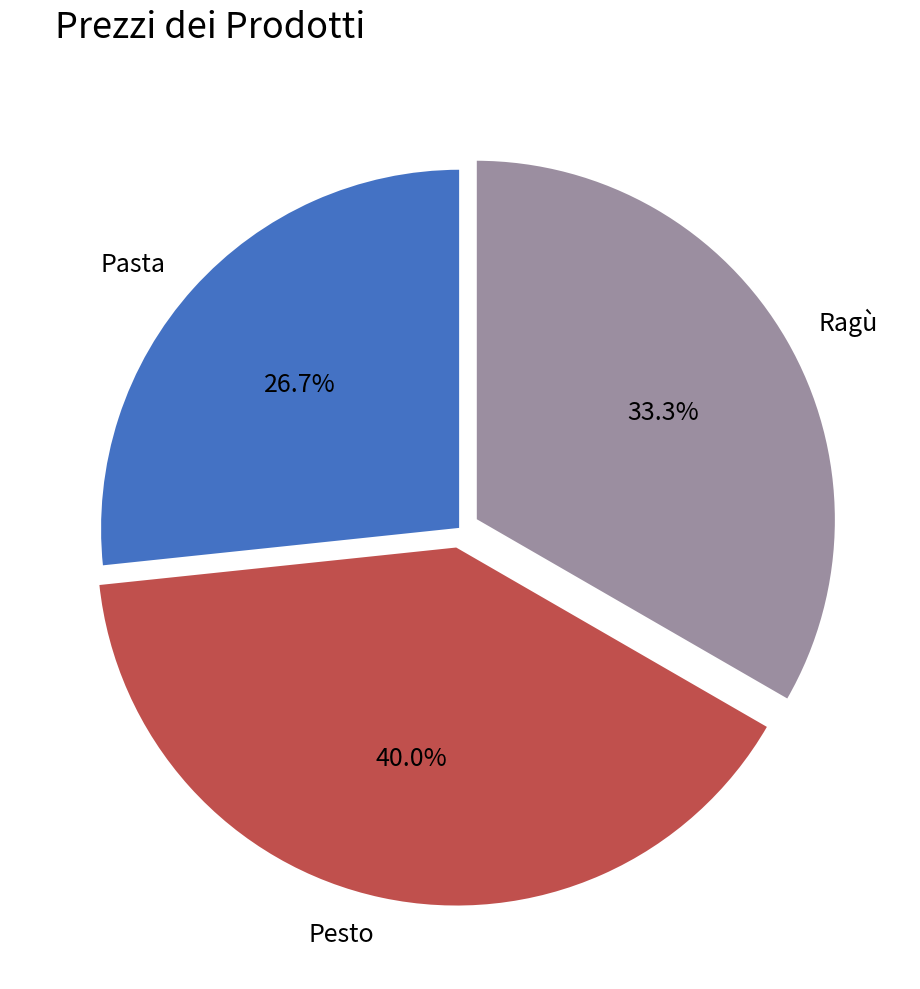

How many slices are in this pie chart?

3